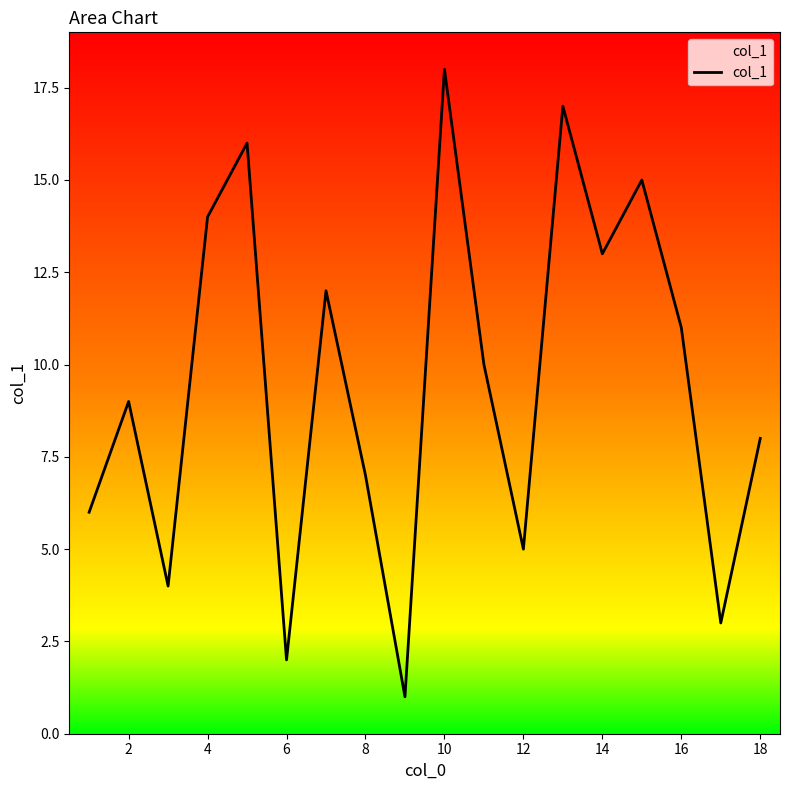

What is the greatest value displayed?

18